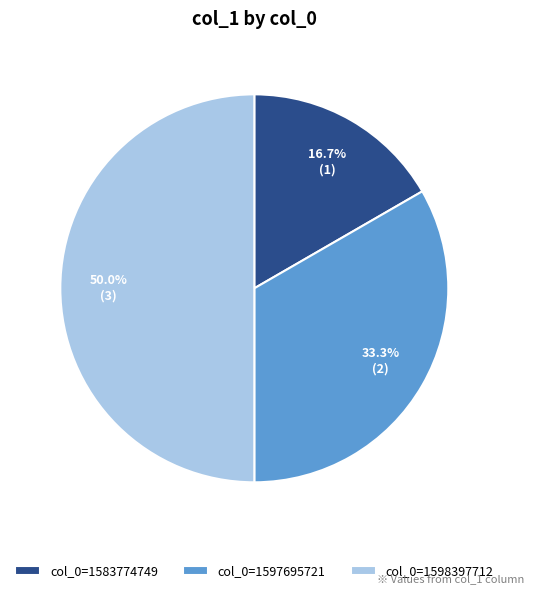

What is the smallest slice in the pie chart?

col_0=1583774749